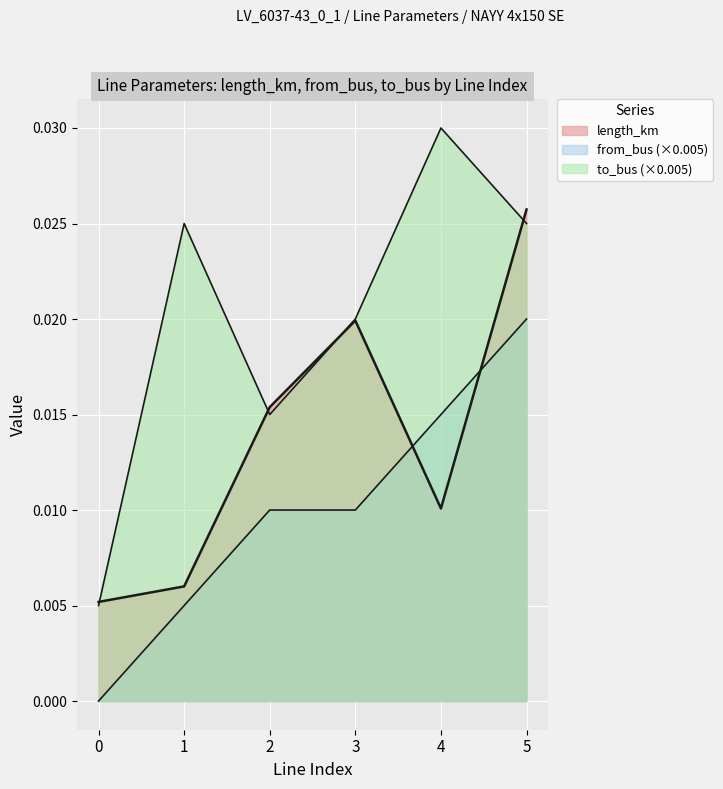

Rank the series by their maximum value, from lowest to highest.

from_bus, length_km, to_bus